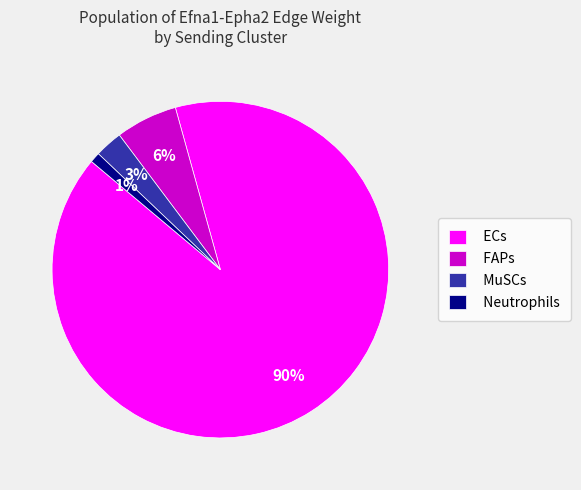

How many segments does this pie chart have?

4